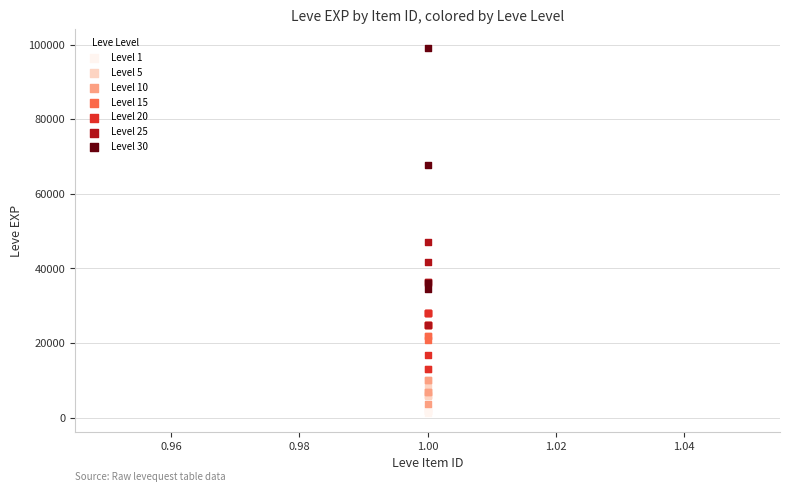

What are all the series names shown in the legend?

Level 1, Level 5, Level 10, Level 15, Level 20, Level 25, Level 30